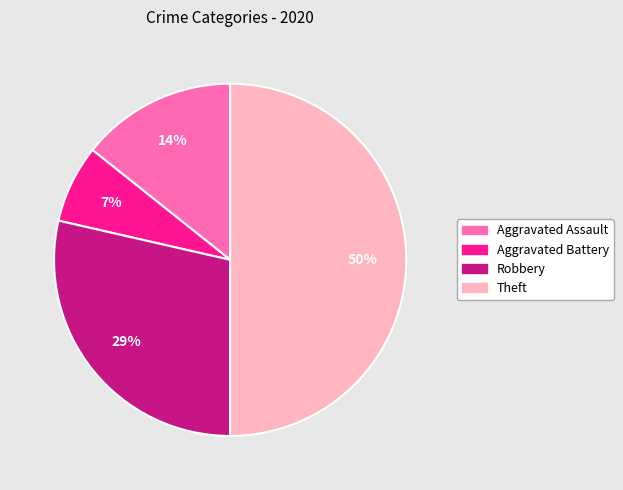

Which has a higher value, Theft or Aggravated Assault?

Theft